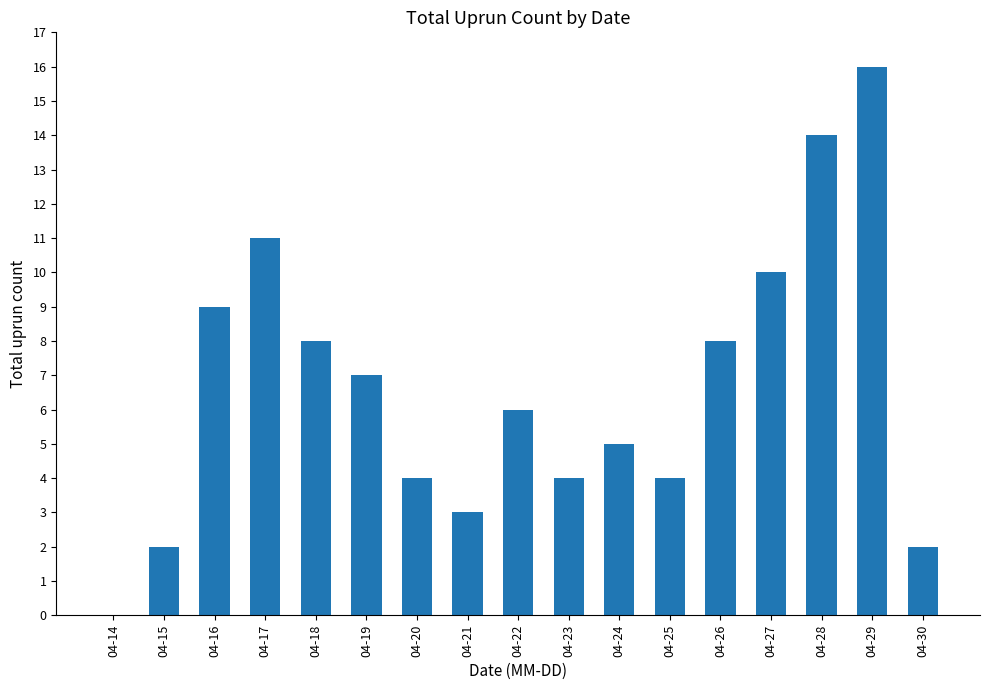

Reading left to right, extract all data points from this chart.

0	2	9	11	8	7	4	3	6	4	5	4	8	10	14	16	2